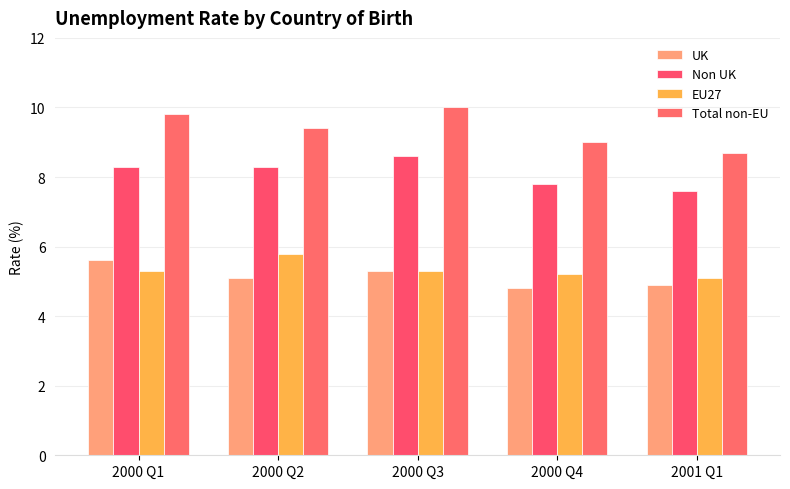

Reading left to right, transcribe all the data shown in this chart.

UK: 5.6	5.1	5.3	4.8	4.9
Non UK: 8.3	8.3	8.6	7.8	7.6
EU27: 5.3	5.8	5.3	5.2	5.1
Total non-EU: 9.8	9.4	10.0	9.0	8.7